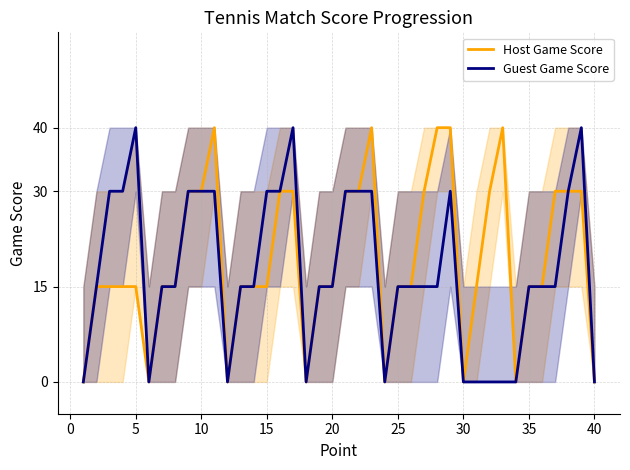

Reading left to right, transcribe all the data shown in this chart.

Host Game Score: 0	15	15	15	15	0	15	15	30	30	40	0	15	15	15	30	30	0	15	15	30	30	40	0	15	15	30	40	40	0	15	30	40	0	15	15	30	30	30	0
Guest Game Score: 0	15	30	30	40	0	15	15	30	30	30	0	15	15	30	30	40	0	15	15	30	30	30	0	15	15	15	15	30	0	0	0	0	0	15	15	15	30	40	0